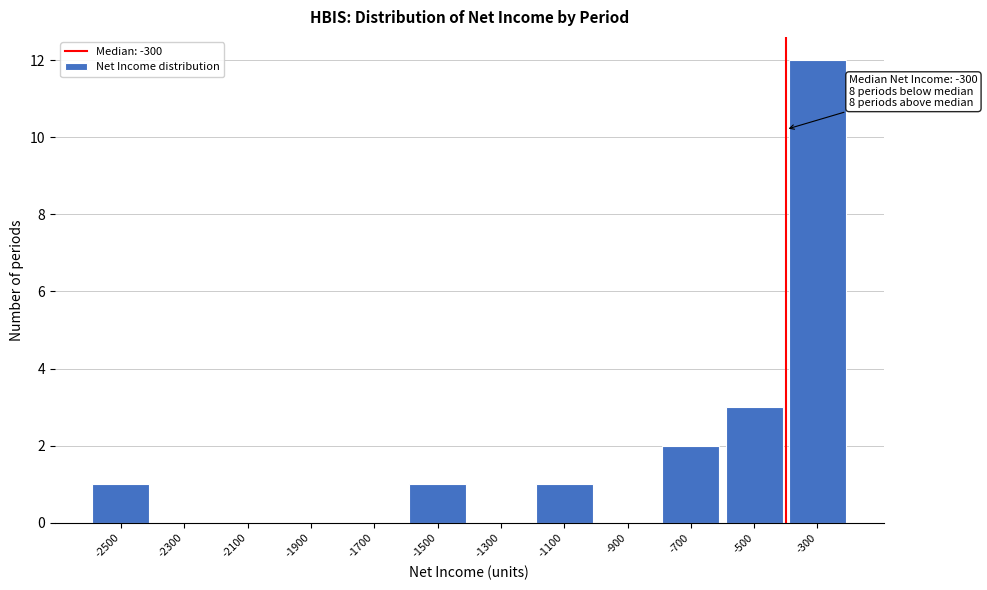

Reading left to right, extract all data points from this chart.

-2500=1	-2300=0	-2100=0	-1900=0	-1700=0	-1500=1	-1300=0	-1100=1	-900=0	-700=2	-500=3	-300=12